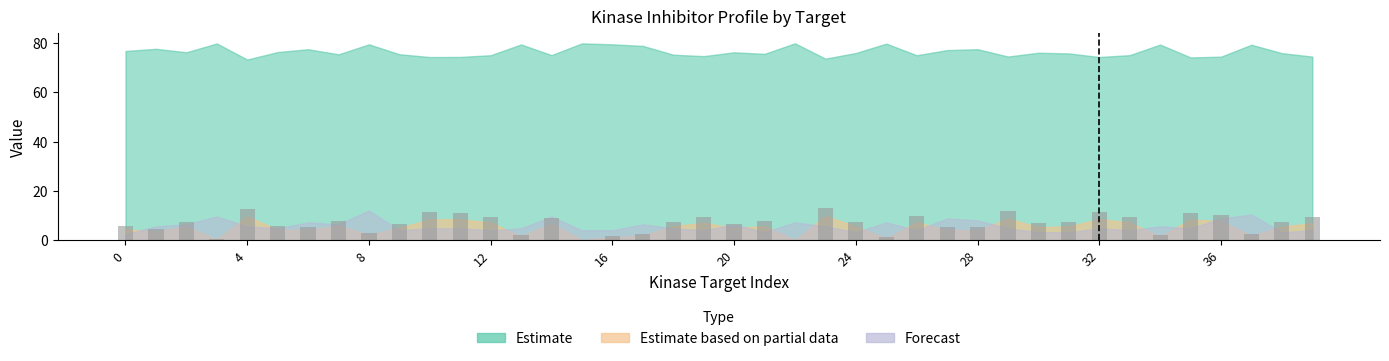

What is the sum of all values?

269.3